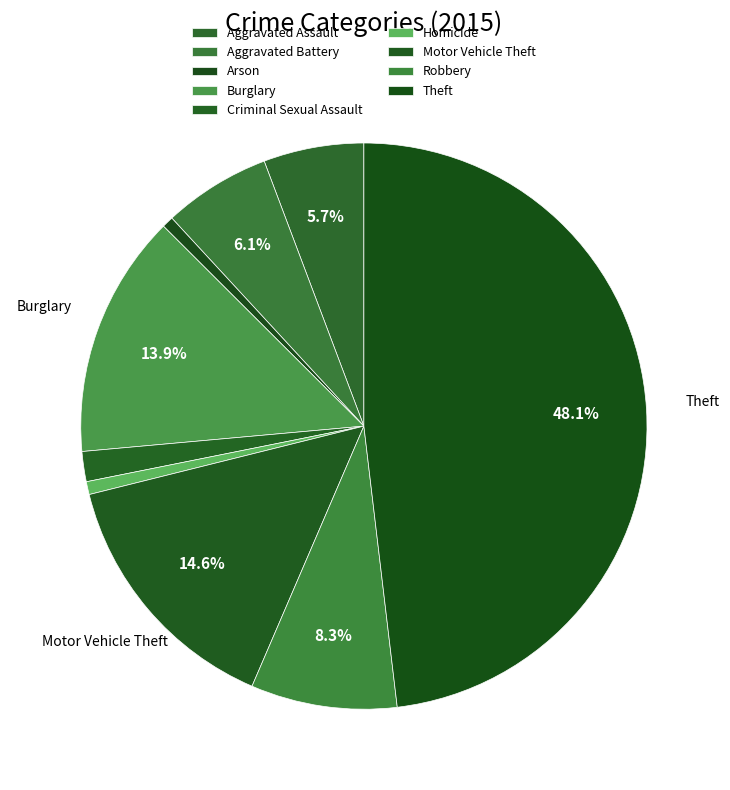

Does any single category account for the majority?

No